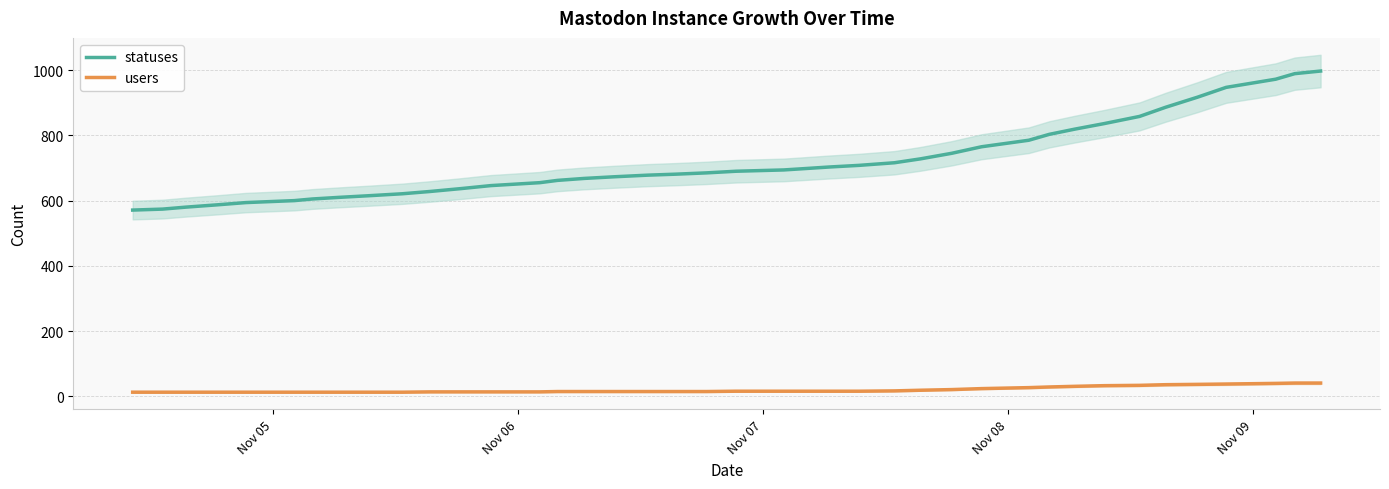

What is the minimum value for statuses?

571